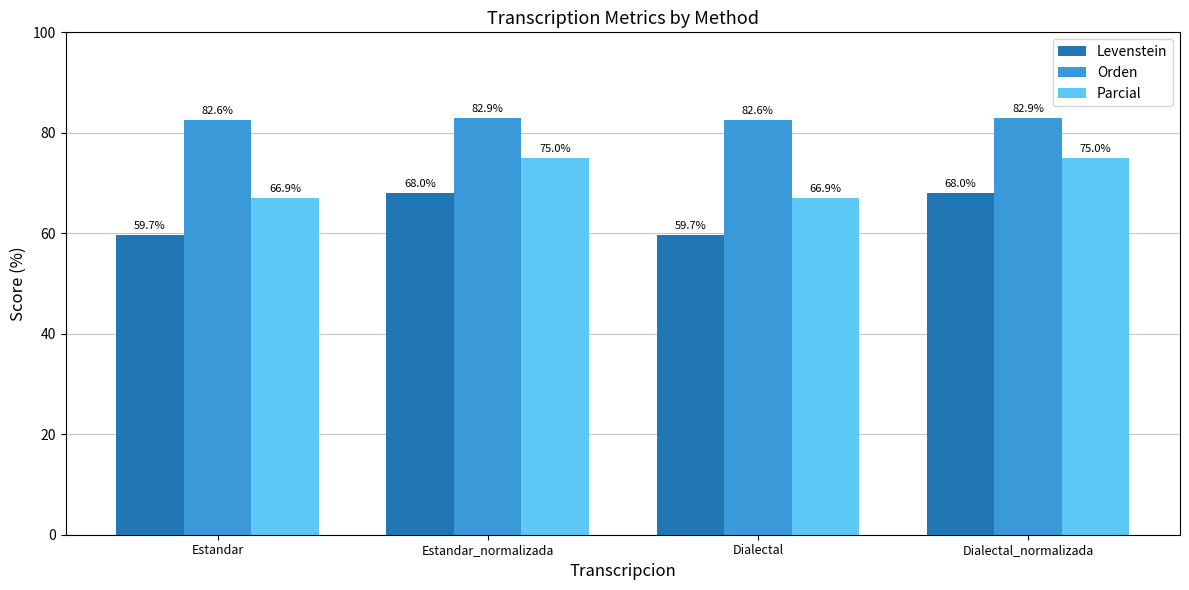

Are the bars horizontal?

No